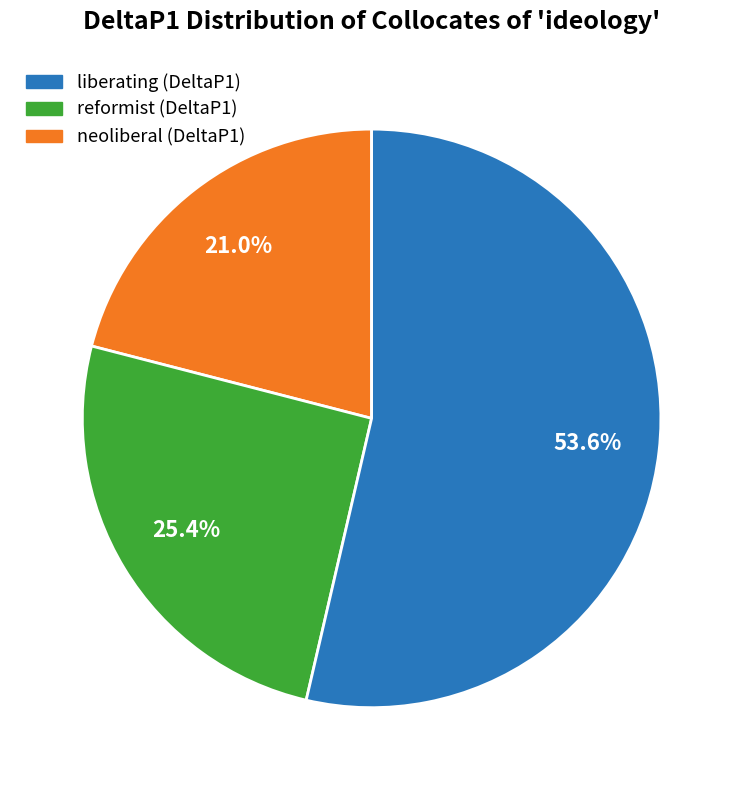

Approximately how many times larger is the value at reformist (DeltaP1) compared to liberating (DeltaP1)?

1.2